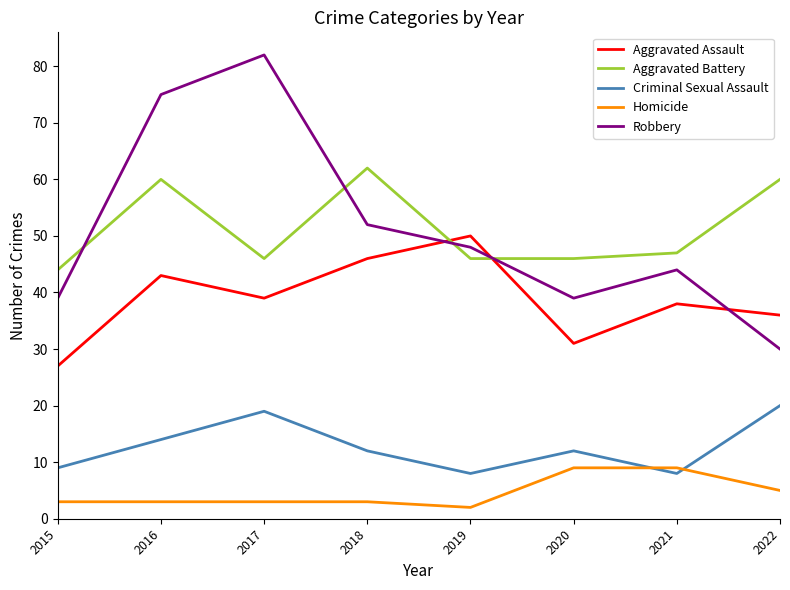

The Aggravated Battery series shows 44 at 2015. True or false?

True